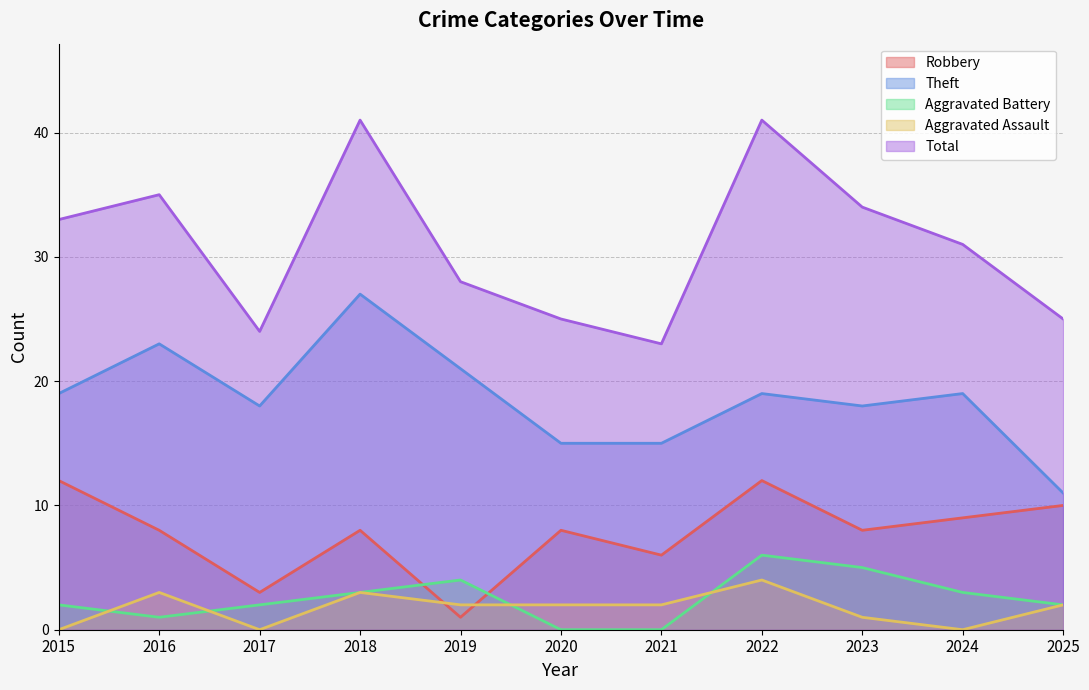

Count the Aggravated Assault values in the range 0 to 3.

10